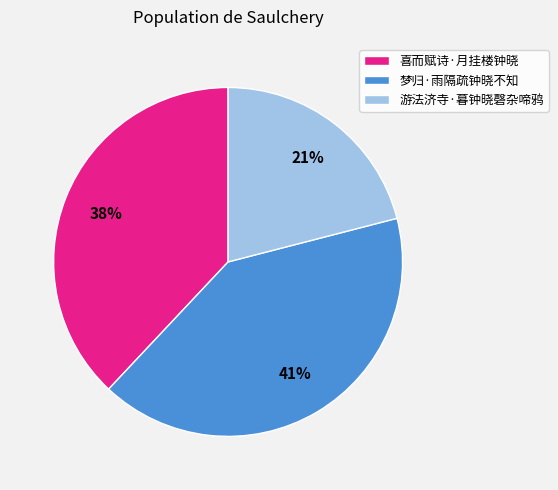

What is the ratio of the value at 喜而赋诗·月挂楼钟晓 to the value at 游法济寺·暮钟晓磬杂啼鸦?

1.8